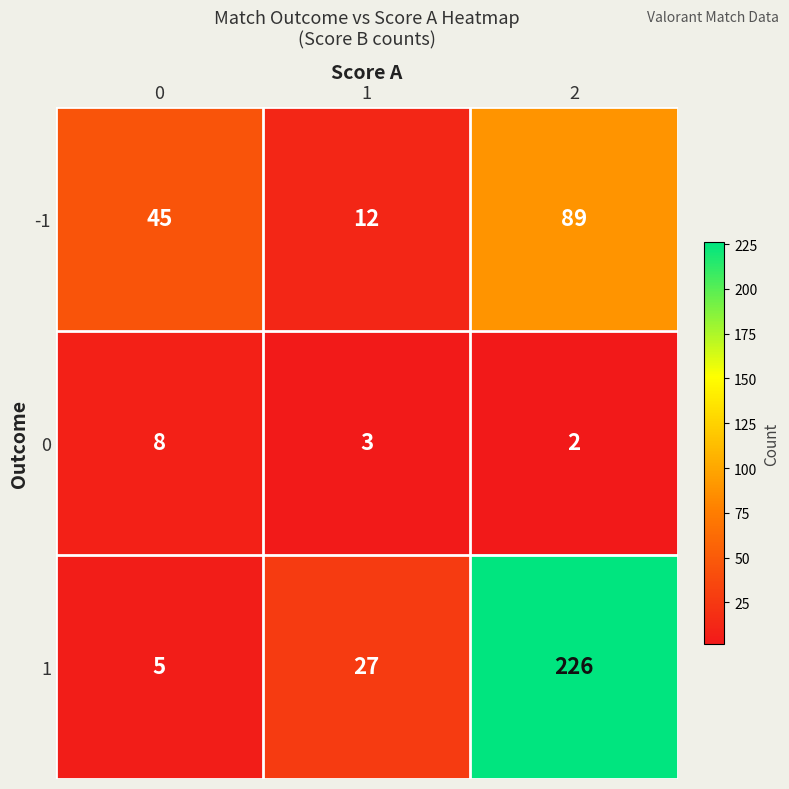

Is the value of 0 at 1 greater than the value of -1 at 1?

No